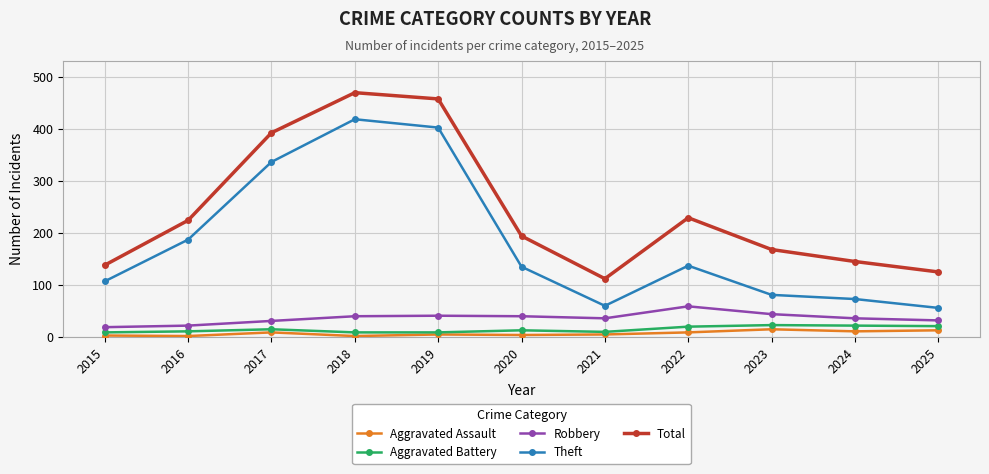

The value of Theft at 2023 is 127. True or false?

False